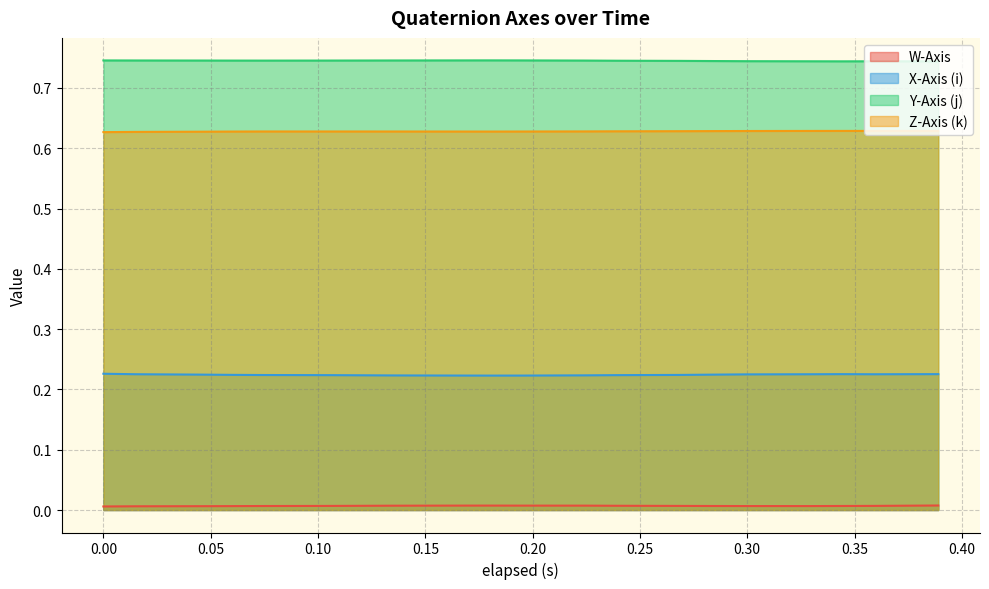

What is the approximate value of X-Axis (i) at 0.359?

0.2